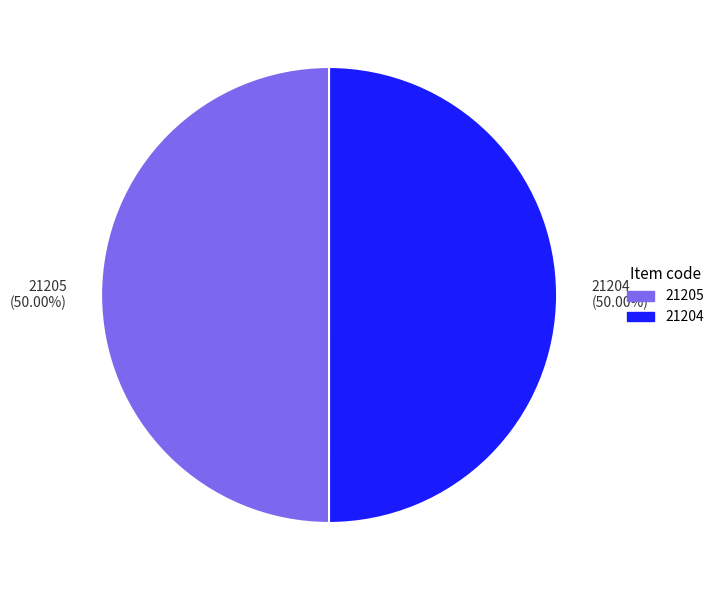

What percentage is NOT represented by 21204?

50.0%